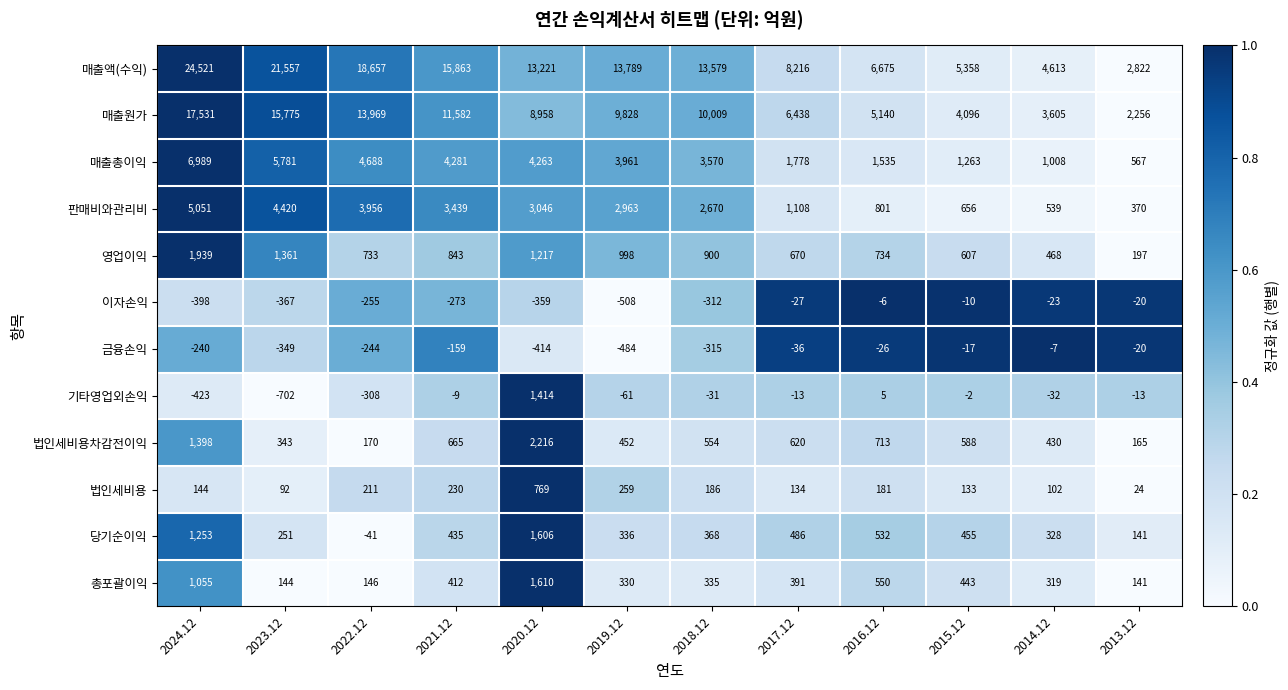

What value does the 이자손익 series have at 2024.12, to the nearest 10?

-400